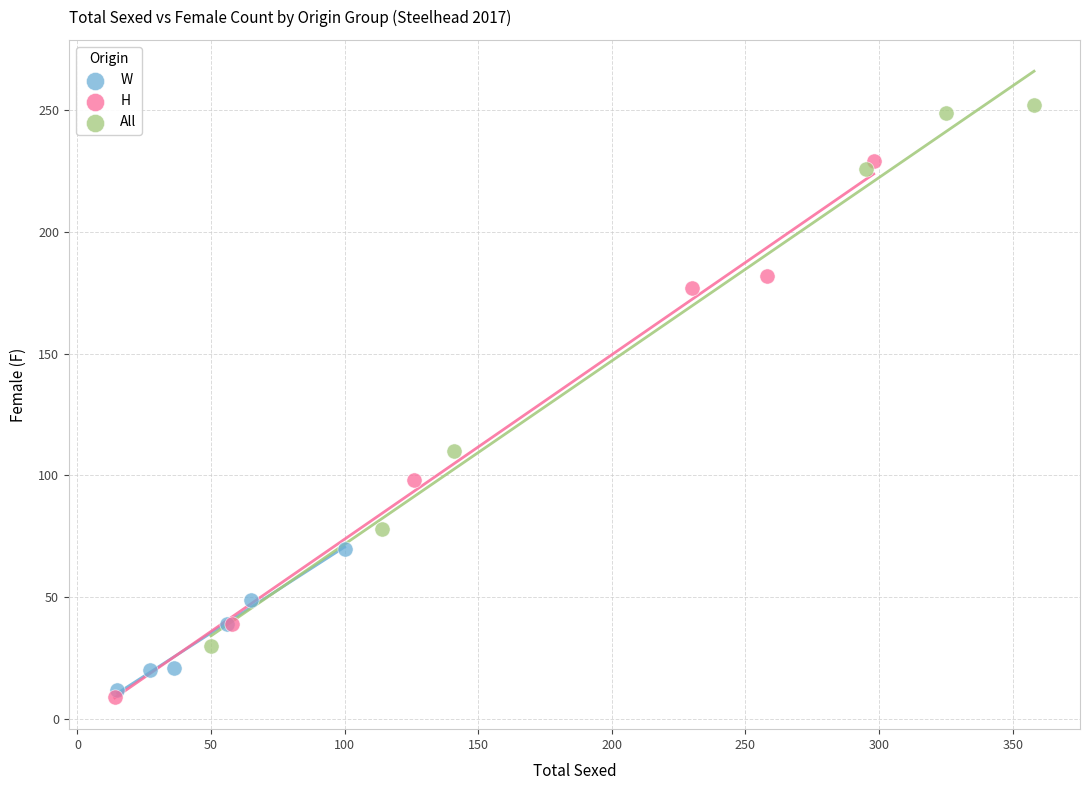

What are all the series names shown in the legend?

W, H, All